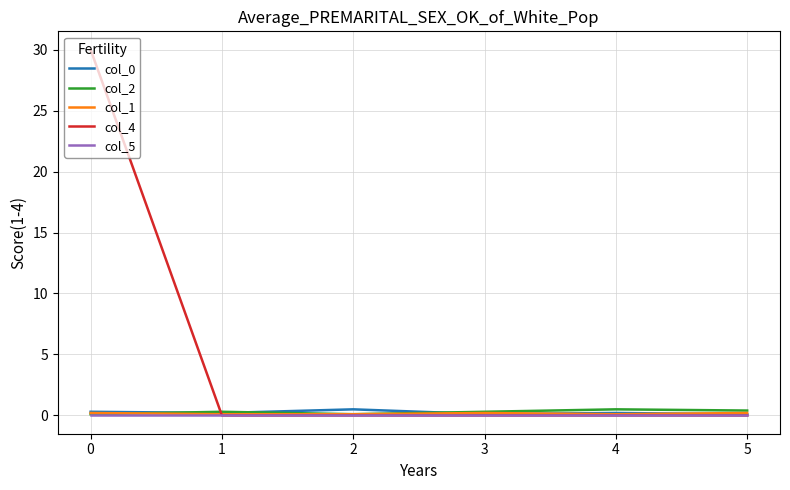

Is it true that col_1 equals 0.2 at 0?

True